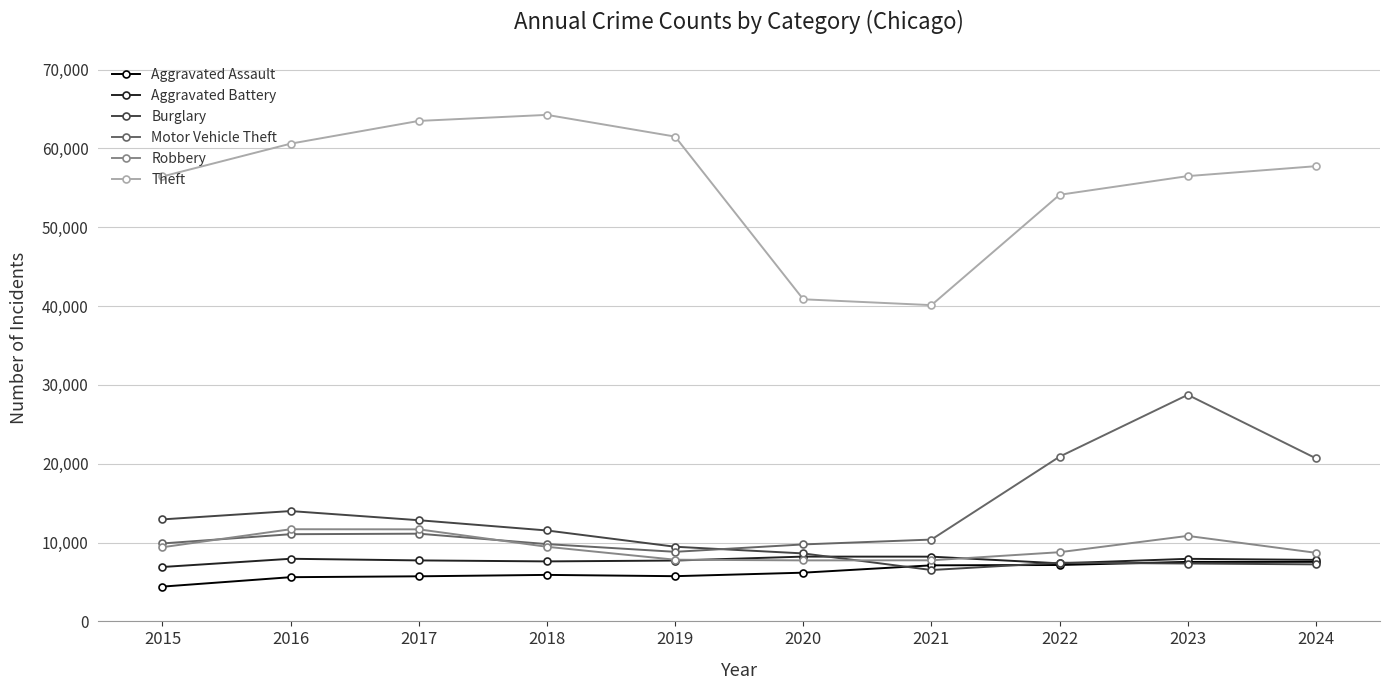

How many data points in Motor Vehicle Theft are less than 11060?

5